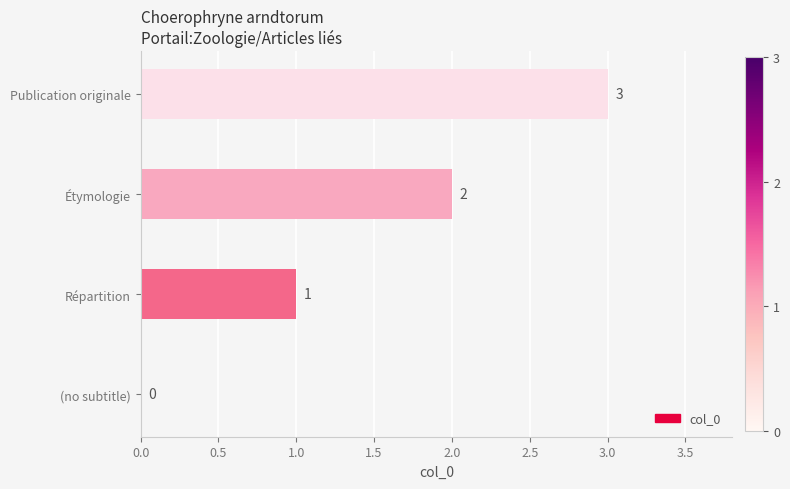

Approximately how many times larger is the value at Répartition compared to Publication originale?

0.3